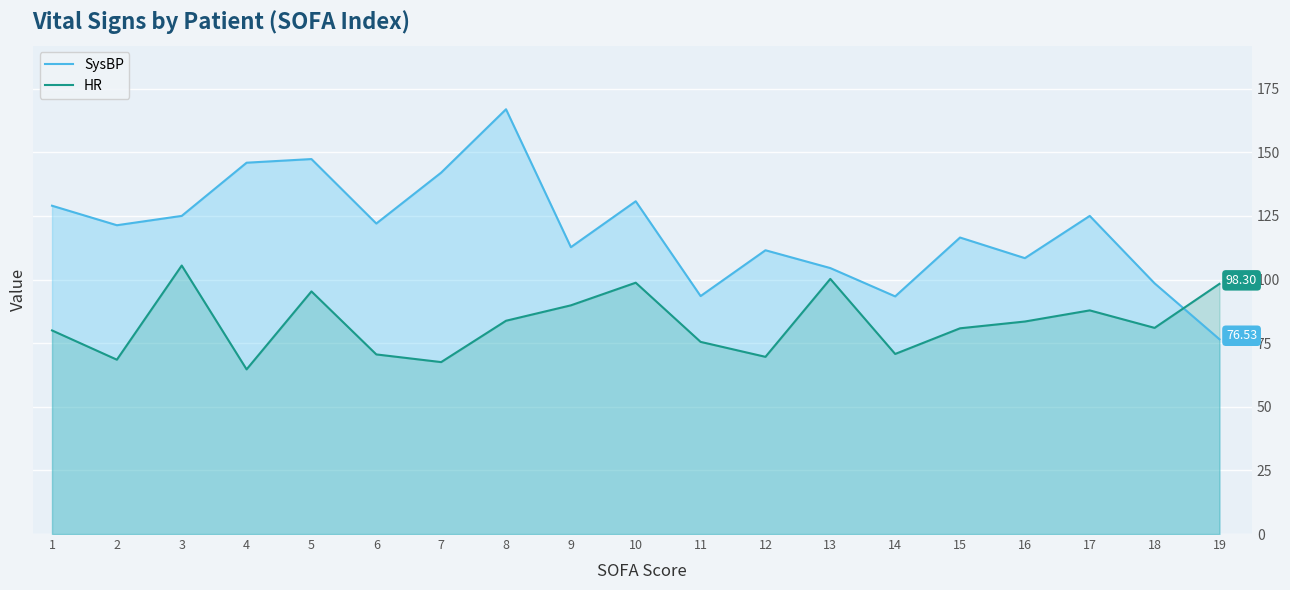

How many lines are shown in the chart?

2